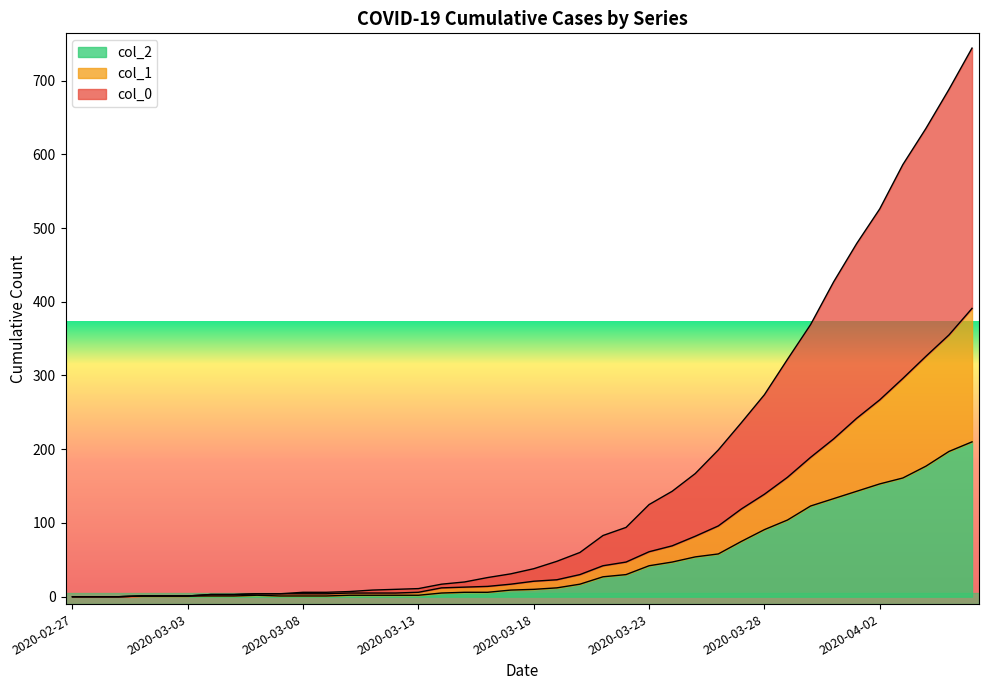

What is the difference between the second highest and second lowest values in the col_0 series?

688